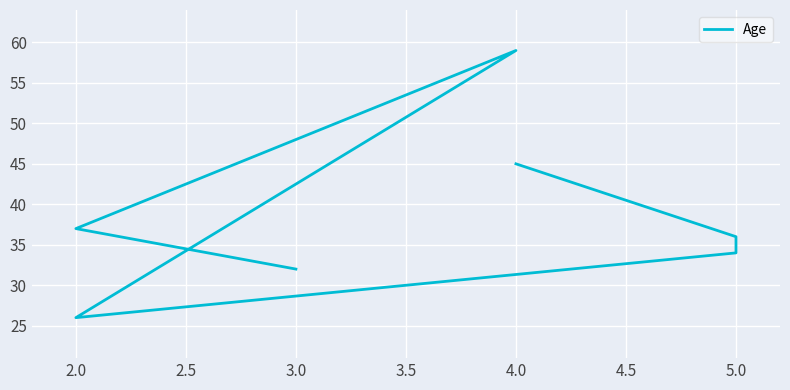

Count the number of categories in the chart.

7